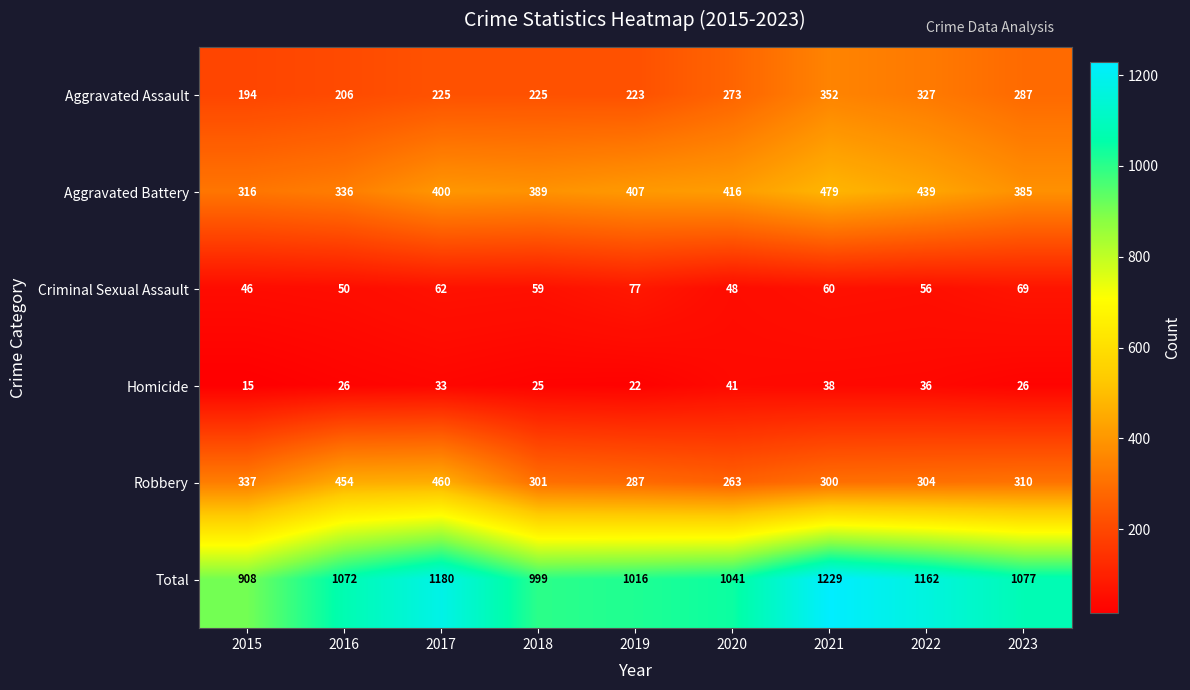

What is the minimum value shown in the chart?

15